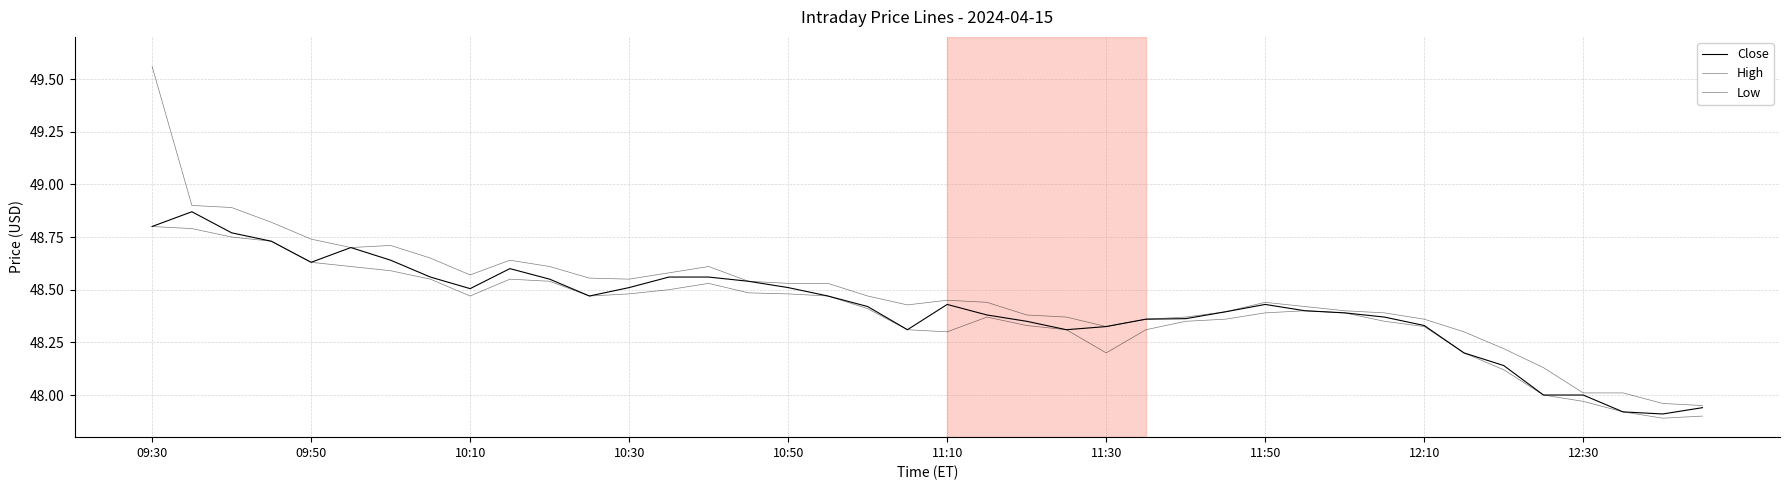

At how many categories does at least one series exceed 49?

1